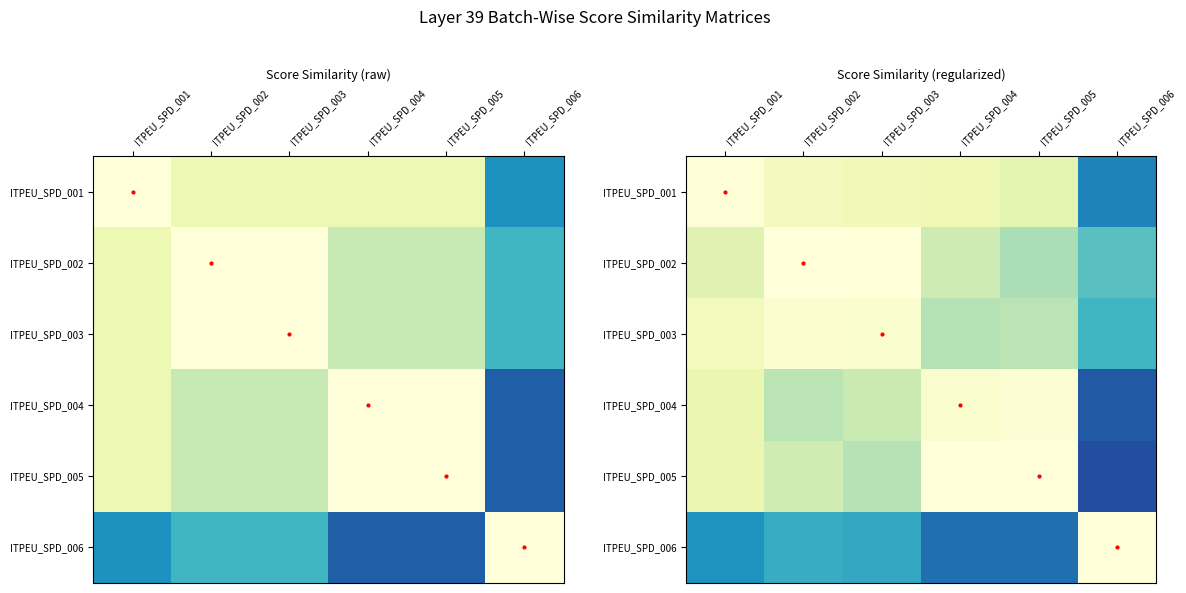

At how many categories does at least one series exceed 0?

6